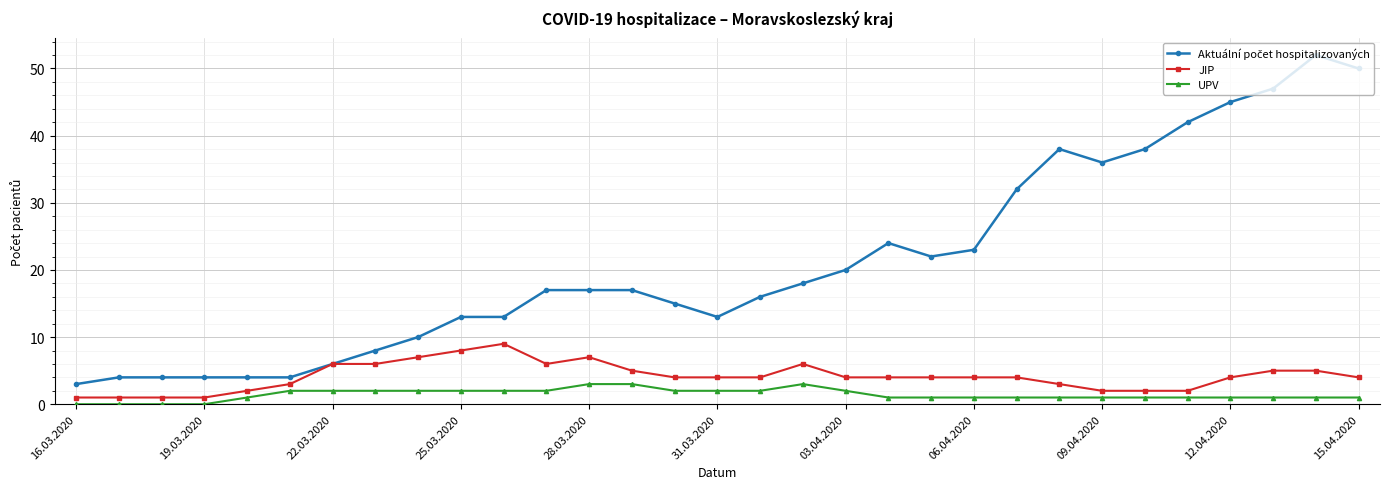

At how many categories does at least one series exceed 11?

22